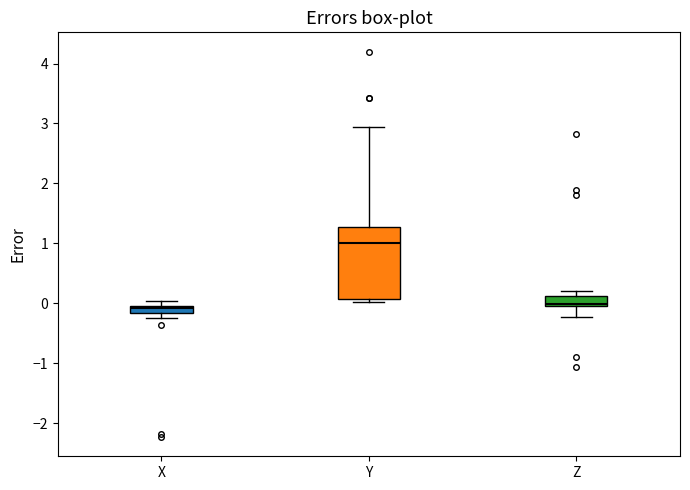

Which box is the tallest, from its lower edge to its upper edge?

Y